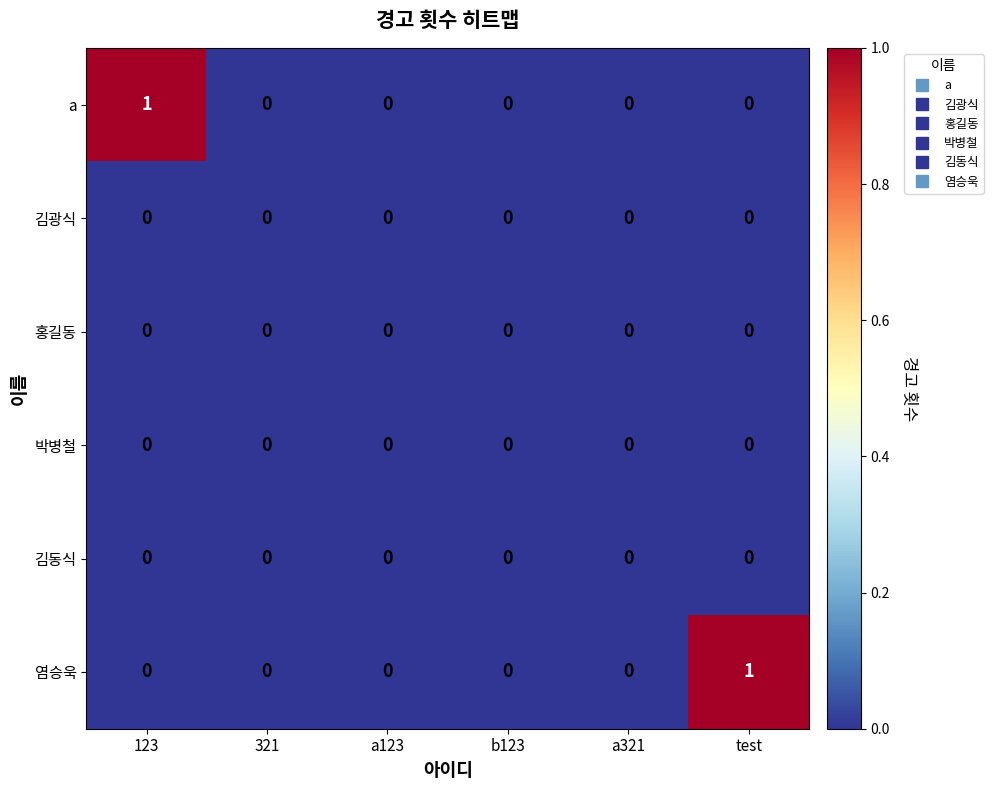

The 염승욱 series shows 0 at a321. True or false?

True